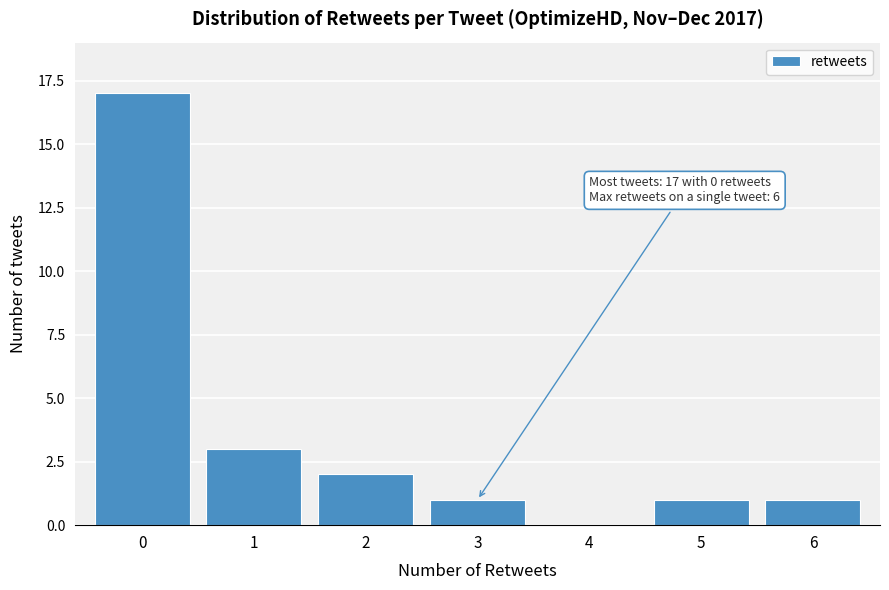

Reading left to right, transcribe all the data shown in this chart.

0=17	1=3	2=2	3=1	4=0	5=1	6=1